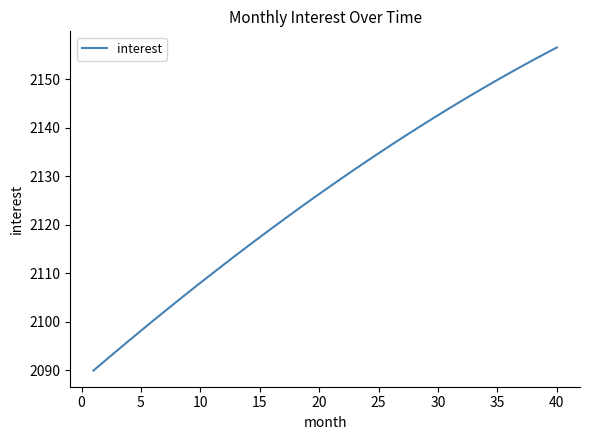

What is the minimum value shown in the chart?

2089.9